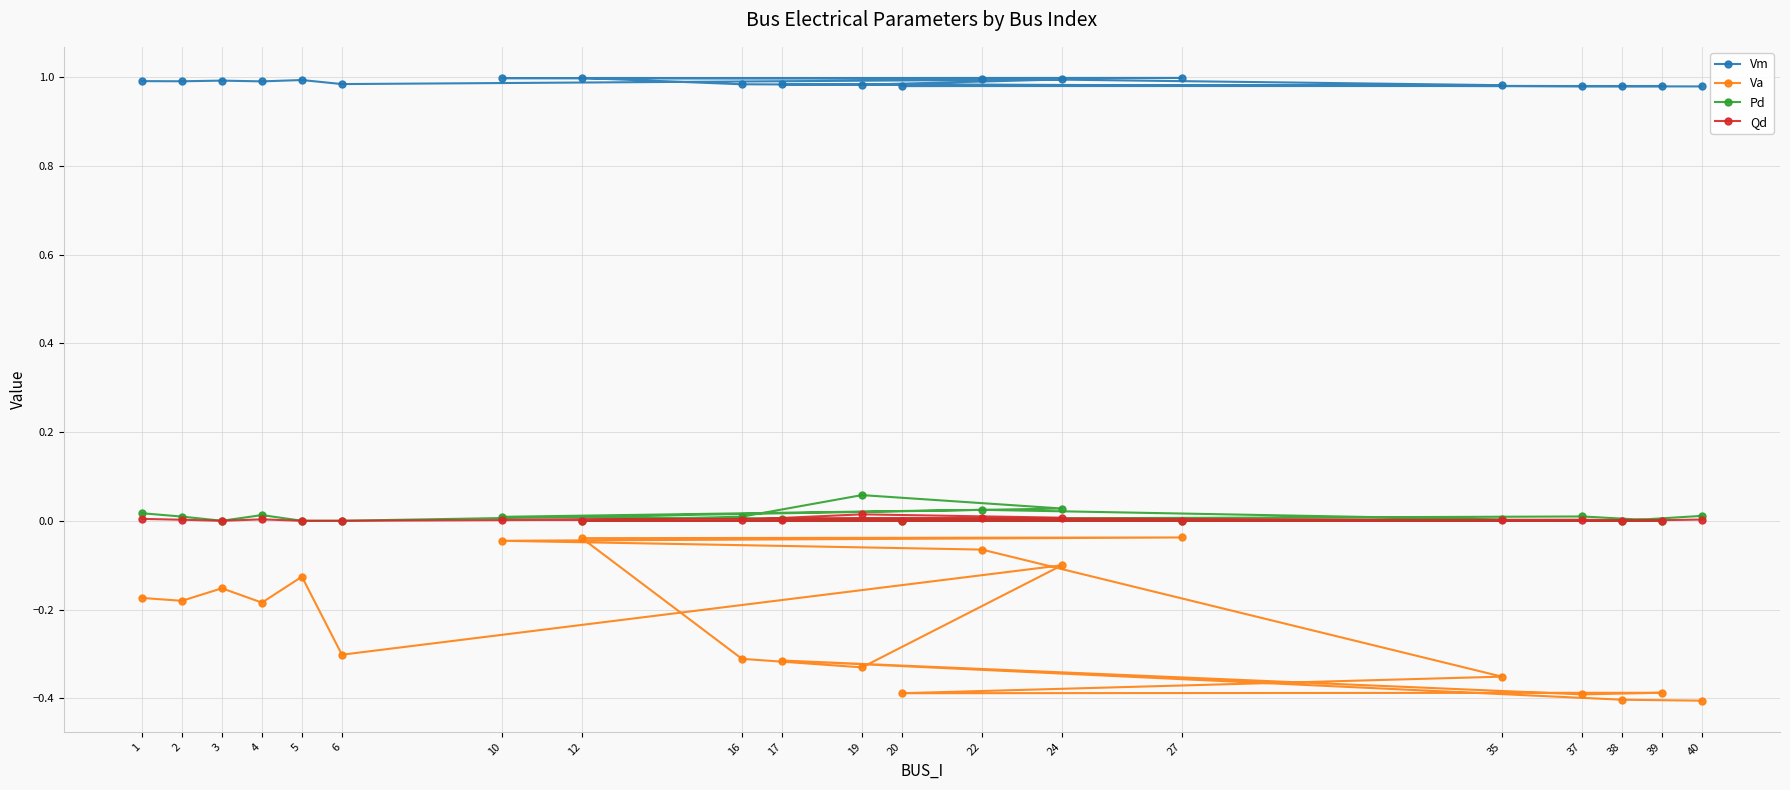

True or false: Va and Vm intersect in this chart.

False